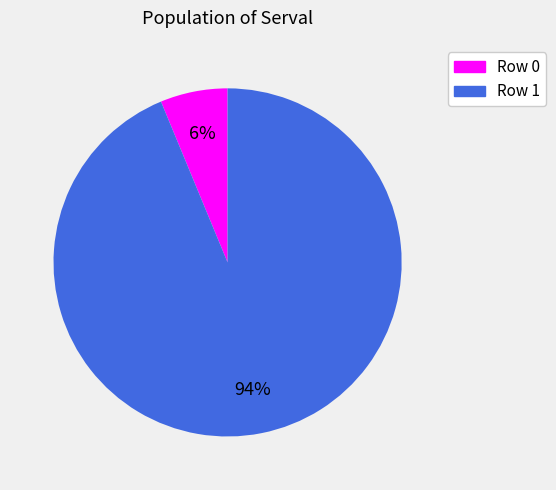

Is there a majority slice in this chart?

Yes